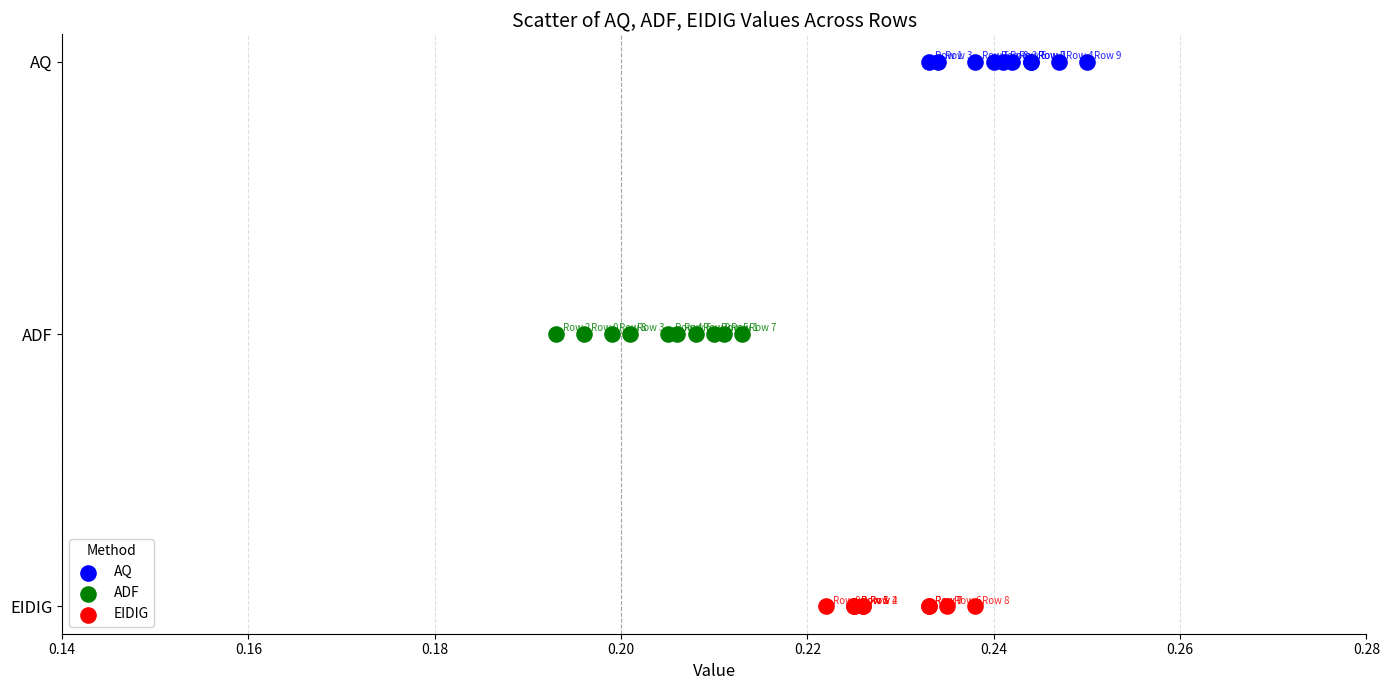

What are all the series names shown in the legend?

AQ, ADF, EIDIG